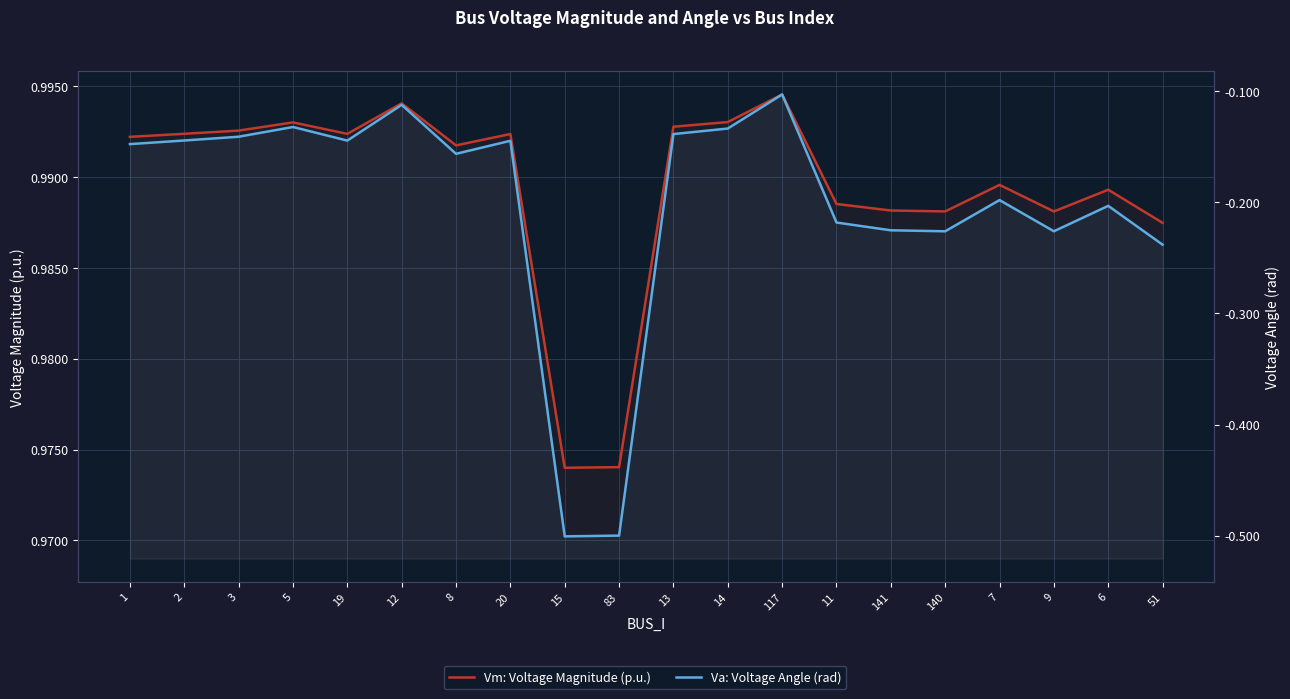

Reading right to left, extract all data points from this chart.

Vm: Voltage Magnitude (p.u.): 1.0	1.0	1.0	1.0	1.0	1.0	1.0	1.0	1.0	1.0	1.0	1.0	1.0	1.0	1.0	1.0	1.0	1.0	1.0	1.0
Va: Voltage Angle (rad): -0.2	-0.2	-0.2	-0.2	-0.2	-0.2	-0.2	-0.1	-0.1	-0.1	-0.5	-0.5	-0.1	-0.2	-0.1	-0.1	-0.1	-0.1	-0.1	-0.1